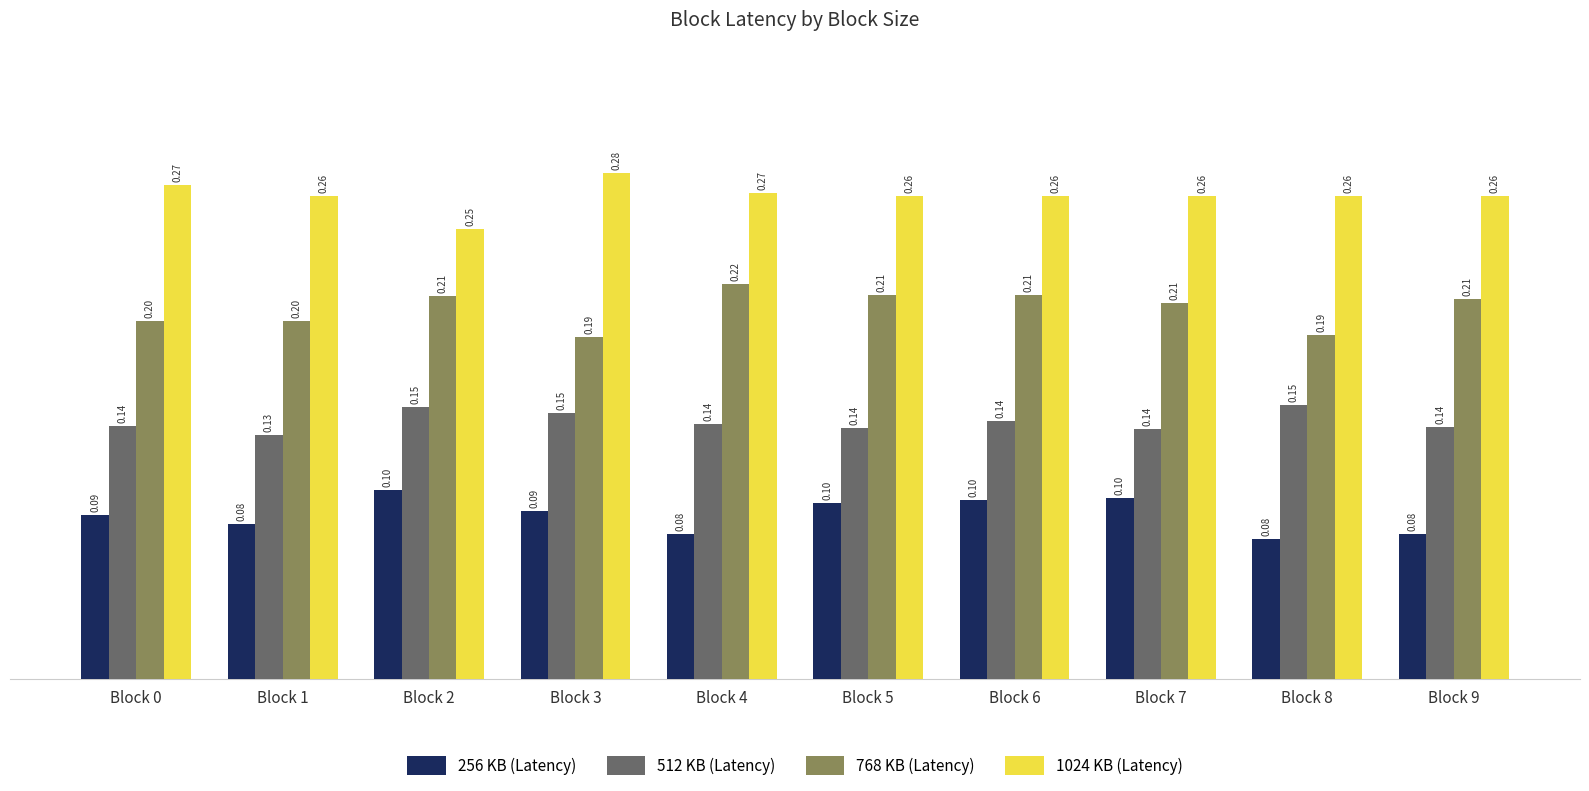

Is the value of 768 KB (Latency) at Block 2 greater than the value of 1024 KB (Latency) at Block 0?

No